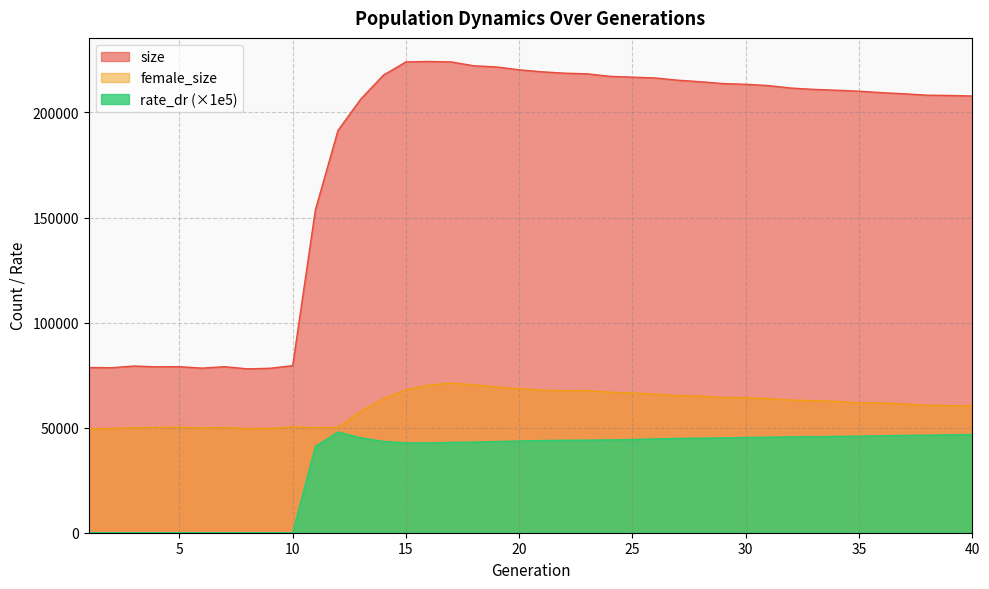

True or false: size and rate_dr cross at least once.

False